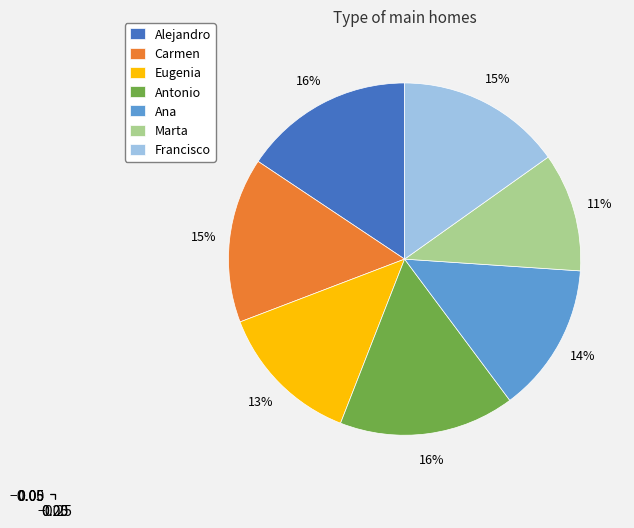

The Francisco slice represents 3% of the pie. True or false?

False